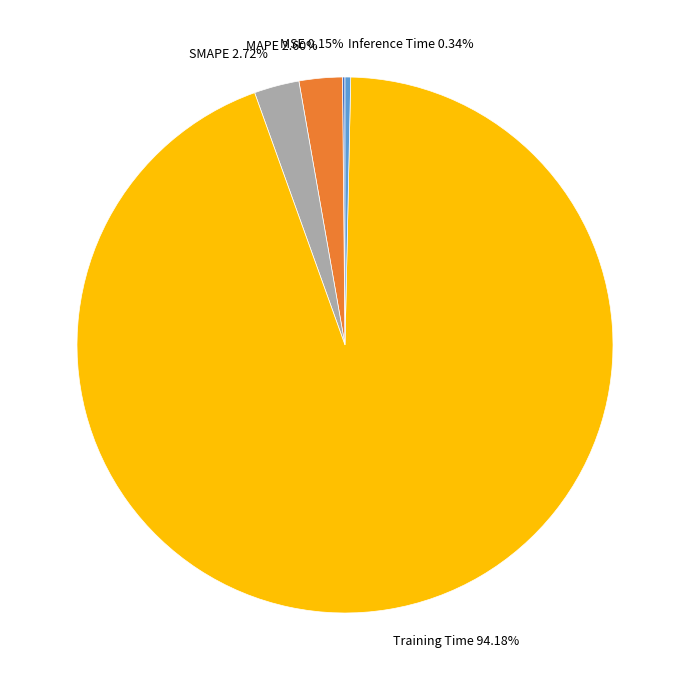

Combined, what portion of the pie is Inference Time and Training Time?

94.5%